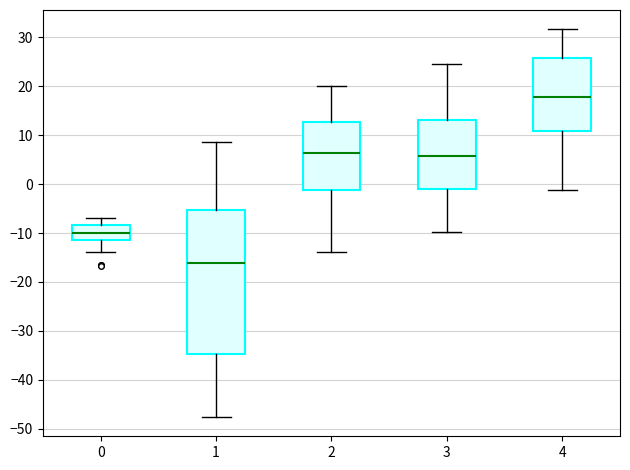

Reading left to right, read every box against the y-axis: the position of its median line, the range the box covers, and the ends of its whiskers. The values are not printed on the chart, so give them approximately, as read against the axis.

0: median -10, box -11 to -8, whiskers -14 to -7
1: median -16, box -35 to -5, whiskers -48 to 9
2: median 6, box -1 to 13, whiskers -14 to 20
3: median 6, box -1 to 13, whiskers -10 to 25
4: median 18, box 11 to 26, whiskers -1 to 32